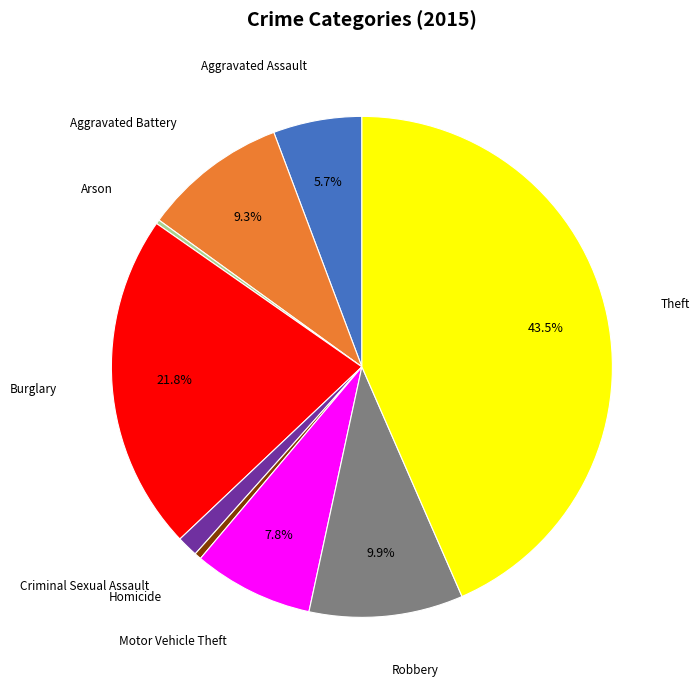

Is there any slice that represents more than half of the pie?

No